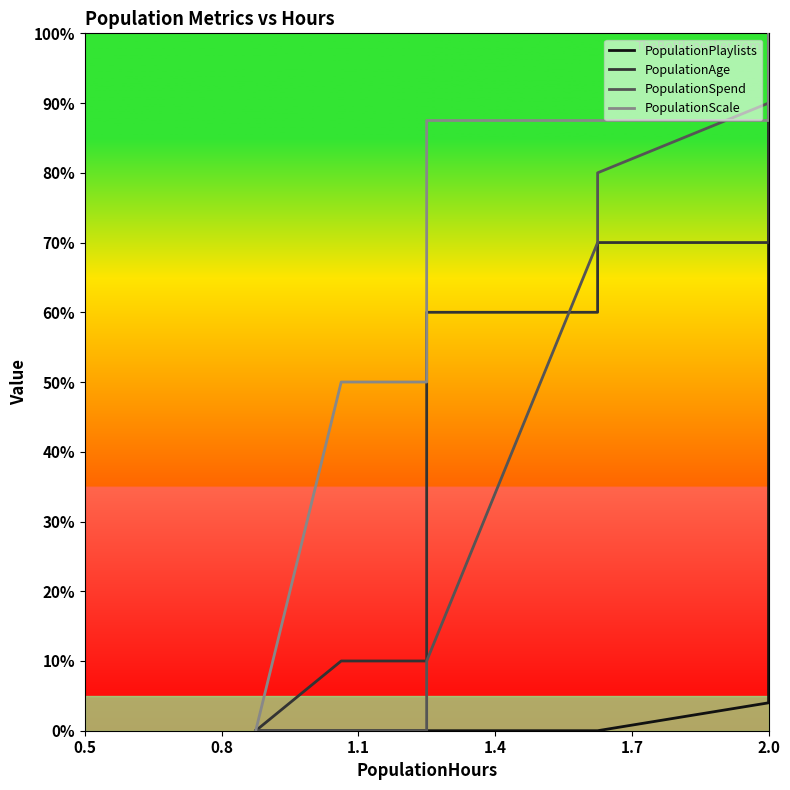

Does the chart display data point markers on the line(s)?

No